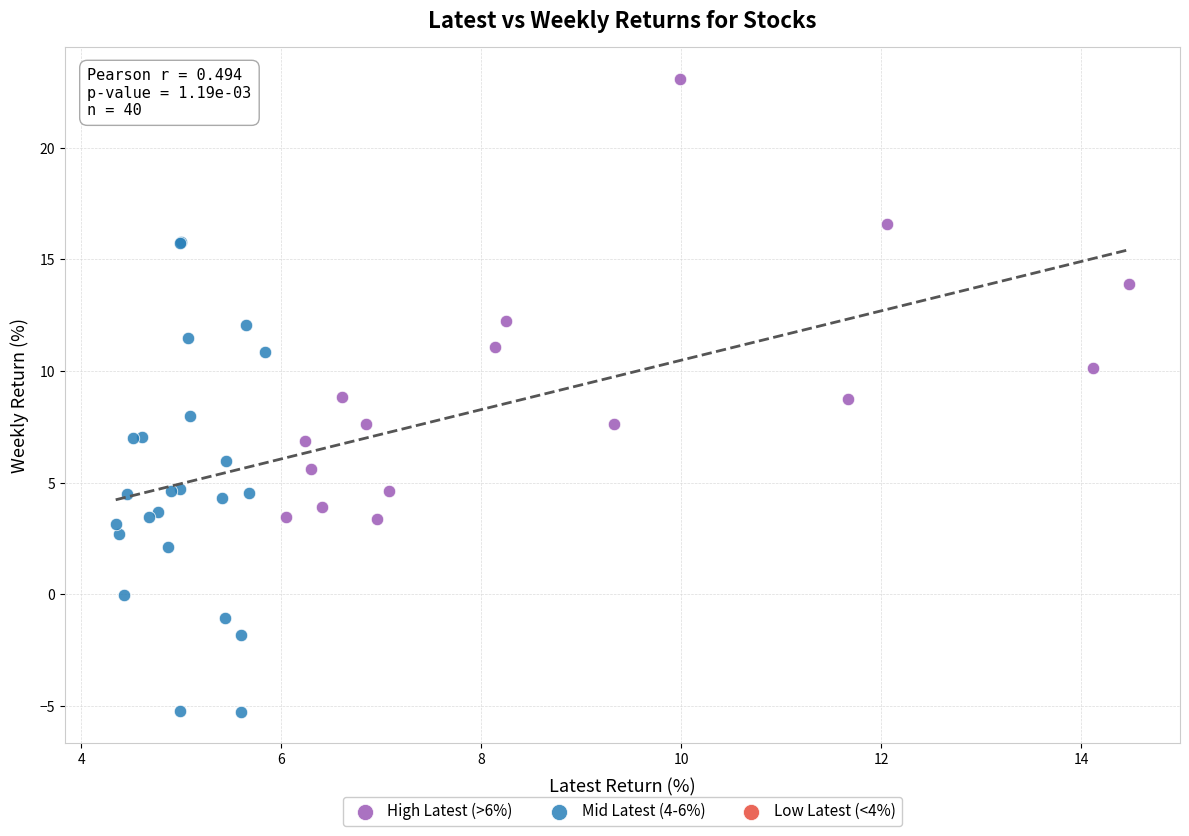

Which series reaches the minimum Y coordinate?

Mid Latest (4-6%)